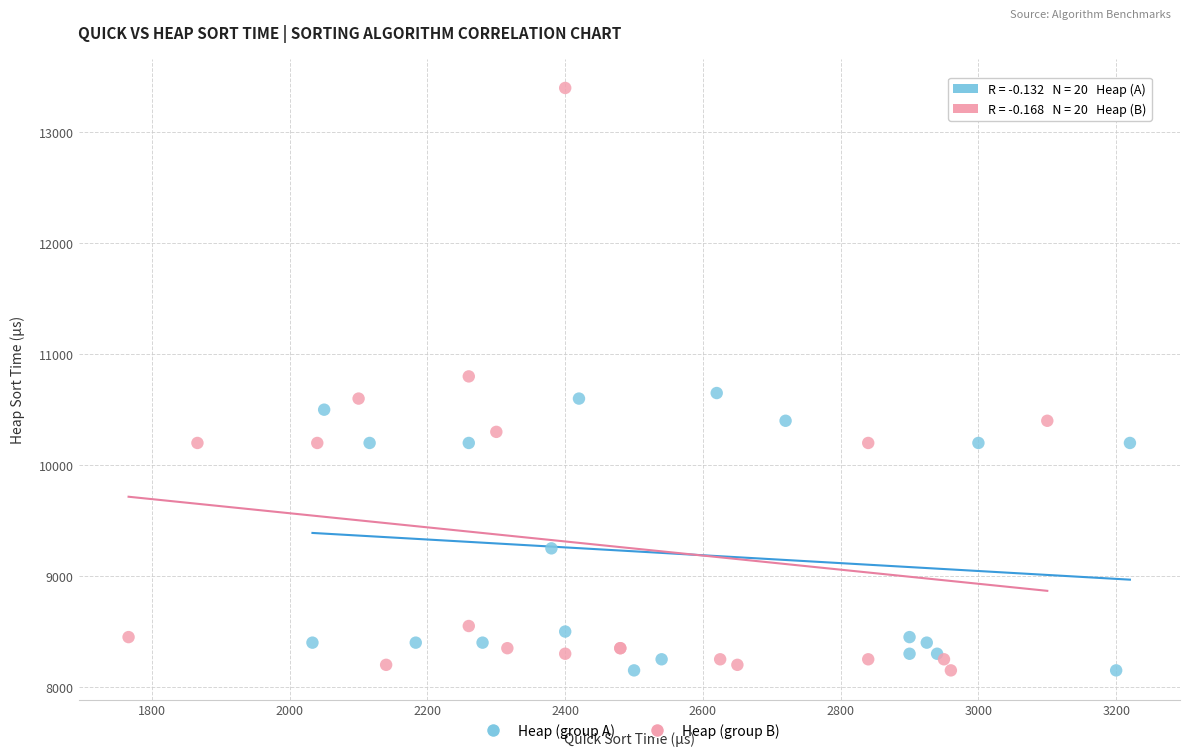

Which series has the largest Y range (max minus min)?

Heap (group B)